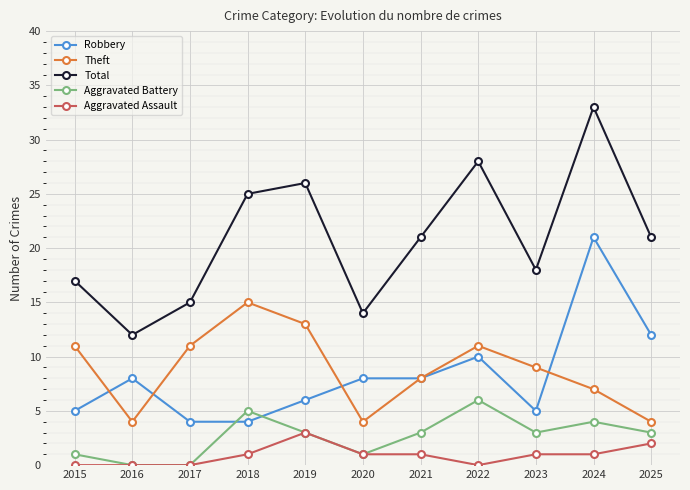

The value of Total at 2019 is 15. True or false?

False